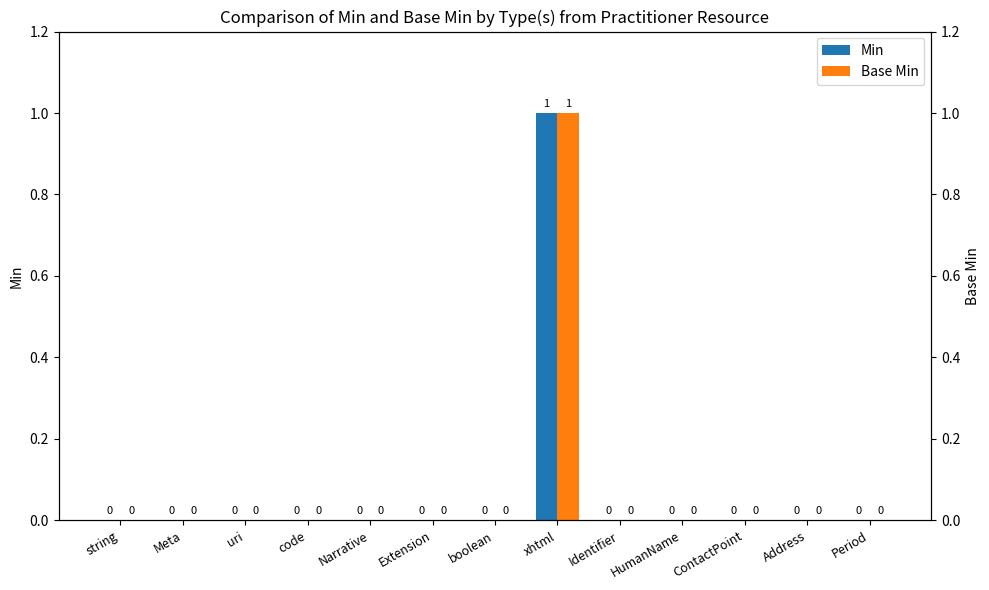

List the labels in order of Min value, smallest first.

string, Meta, uri, code, Narrative, Extension, boolean, Identifier, HumanName, ContactPoint, Address, Period, xhtml